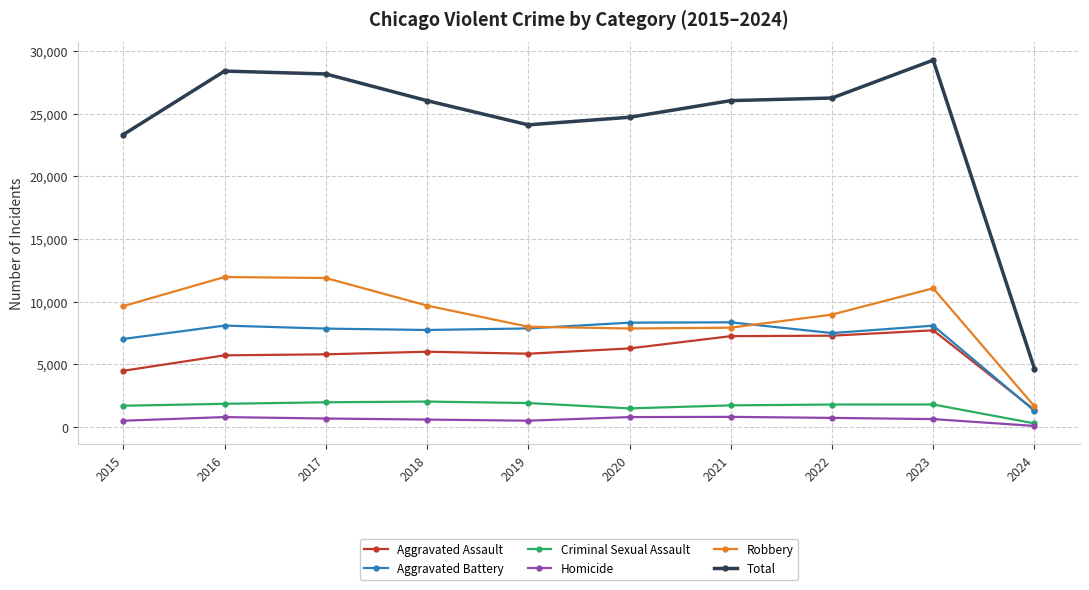

Where does the Criminal Sexual Assault series first go above 1792?

2016